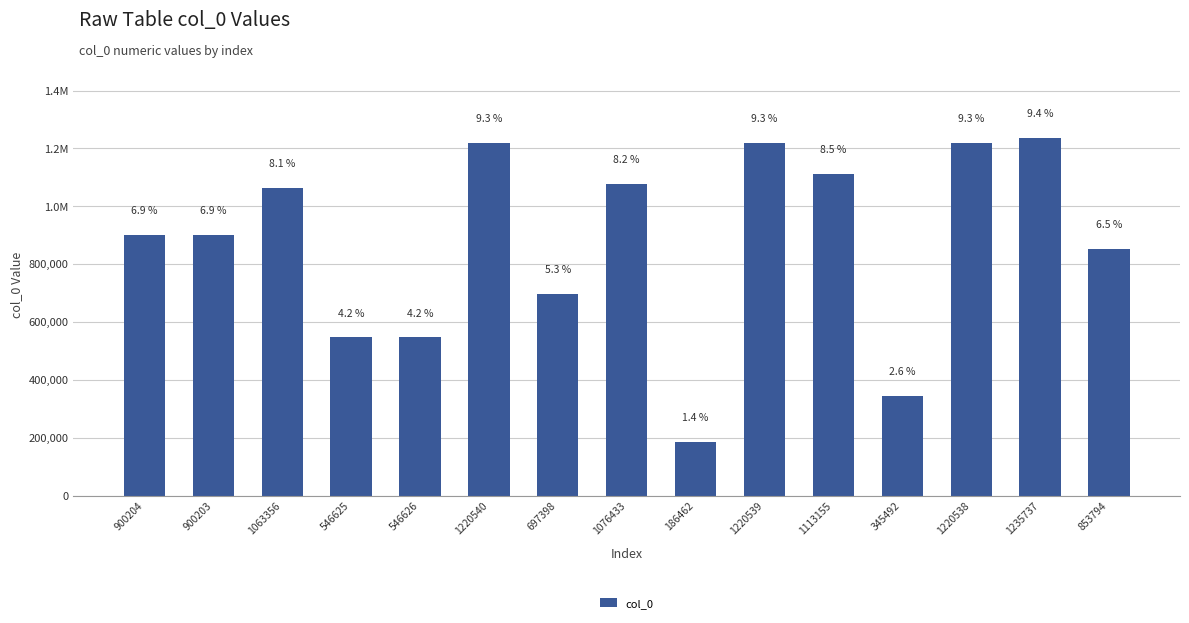

What is the sum of all values?

13127102